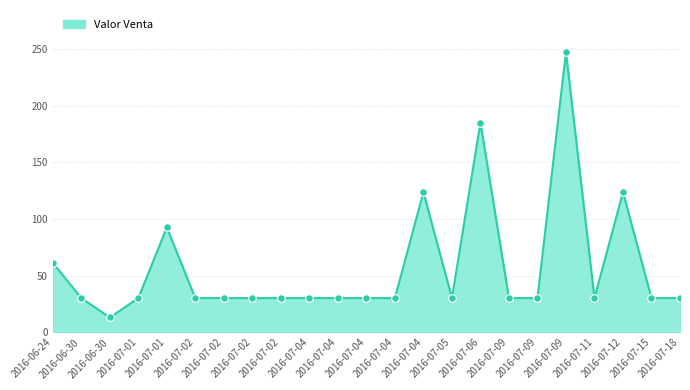

Between 2016-06-30 and 2016-07-02, which is larger?

2016-07-02